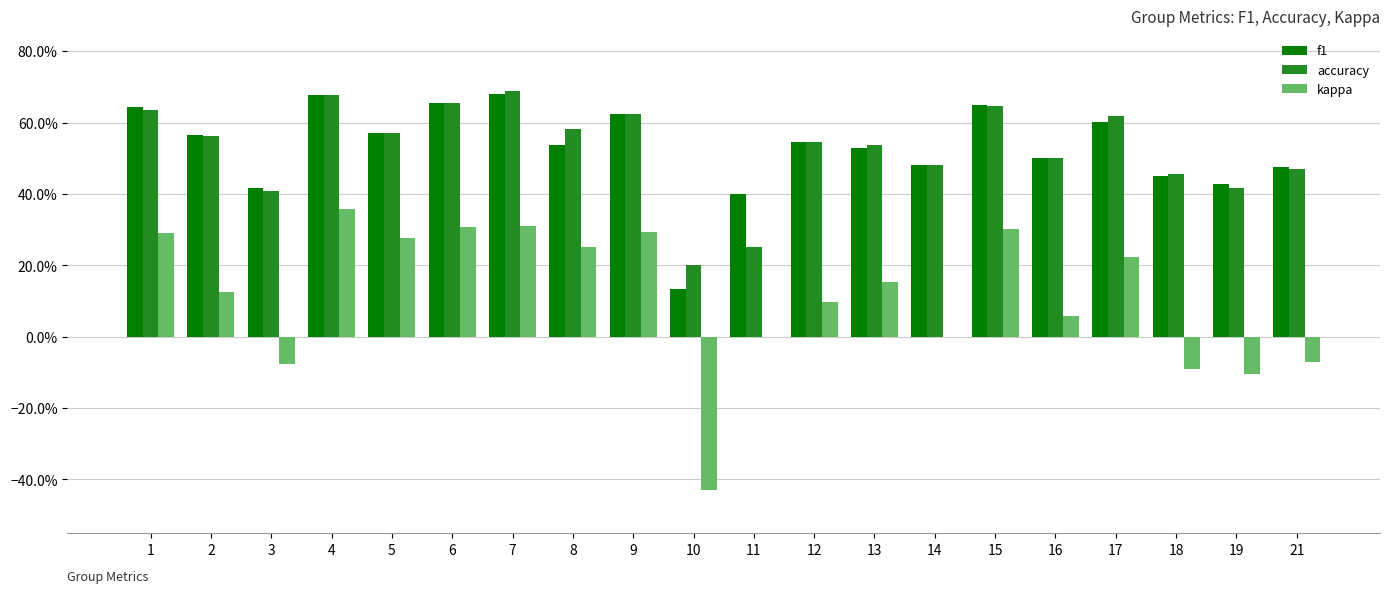

Reading left to right, transcribe all the data shown in this chart.

f1: 1=0.6	2=0.6	3=0.4	4=0.7	5=0.6	6=0.7	7=0.7	8=0.5	9=0.6	10=0.1	11=0.4	12=0.5	13=0.5	14=0.5	15=0.6	16=0.5	17=0.6	18=0.5	19=0.4	21=0.5
accuracy: 1=0.6	2=0.6	3=0.4	4=0.7	5=0.6	6=0.7	7=0.7	8=0.6	9=0.6	10=0.2	11=0.2	12=0.5	13=0.5	14=0.5	15=0.6	16=0.5	17=0.6	18=0.5	19=0.4	21=0.5
kappa: 1=0.3	2=0.1	3=-0.1	4=0.4	5=0.3	6=0.3	7=0.3	8=0.2	9=0.3	10=-0.4	11=0.0	12=0.1	13=0.2	14=0.0	15=0.3	16=0.1	17=0.2	18=-0.1	19=-0.1	21=-0.1